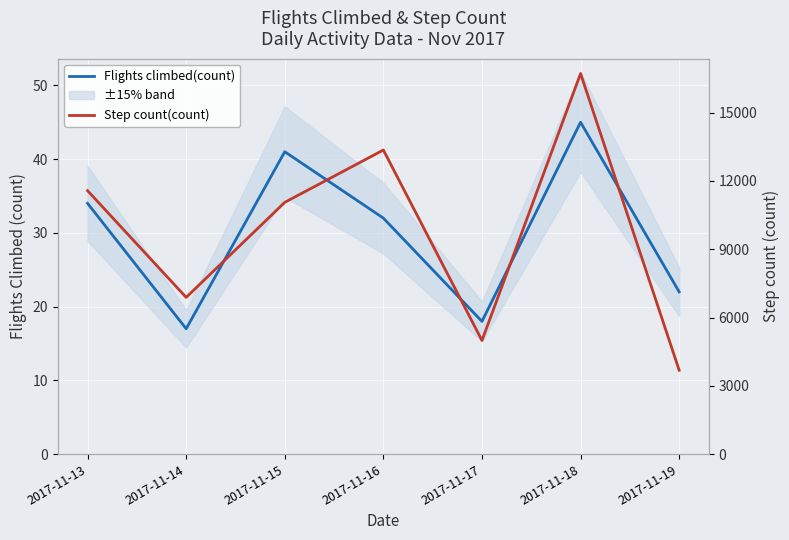

Where is the first local minimum for Step count(count)?

2017-11-14